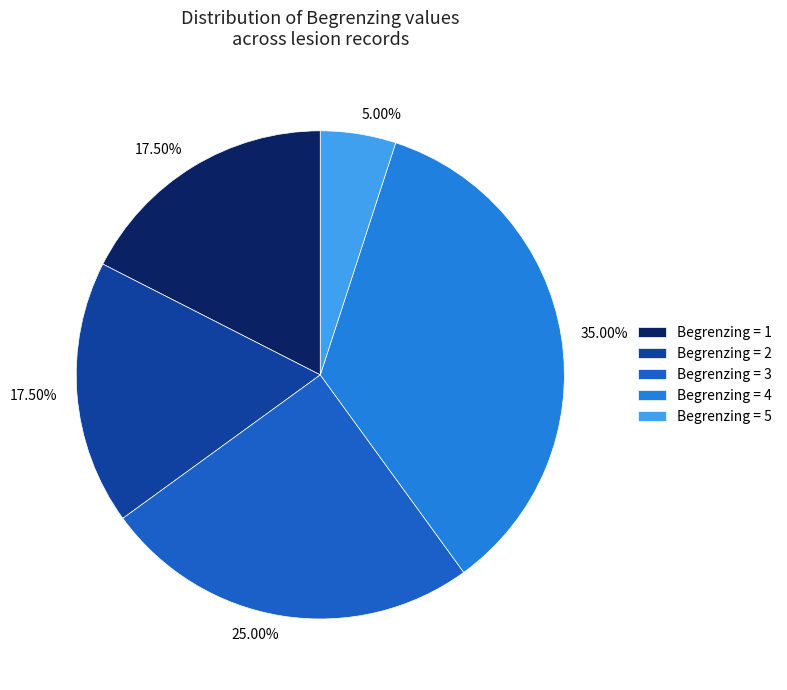

Approximately how many times larger is the value at Begrenzing = 3 compared to Begrenzing = 5?

5.0